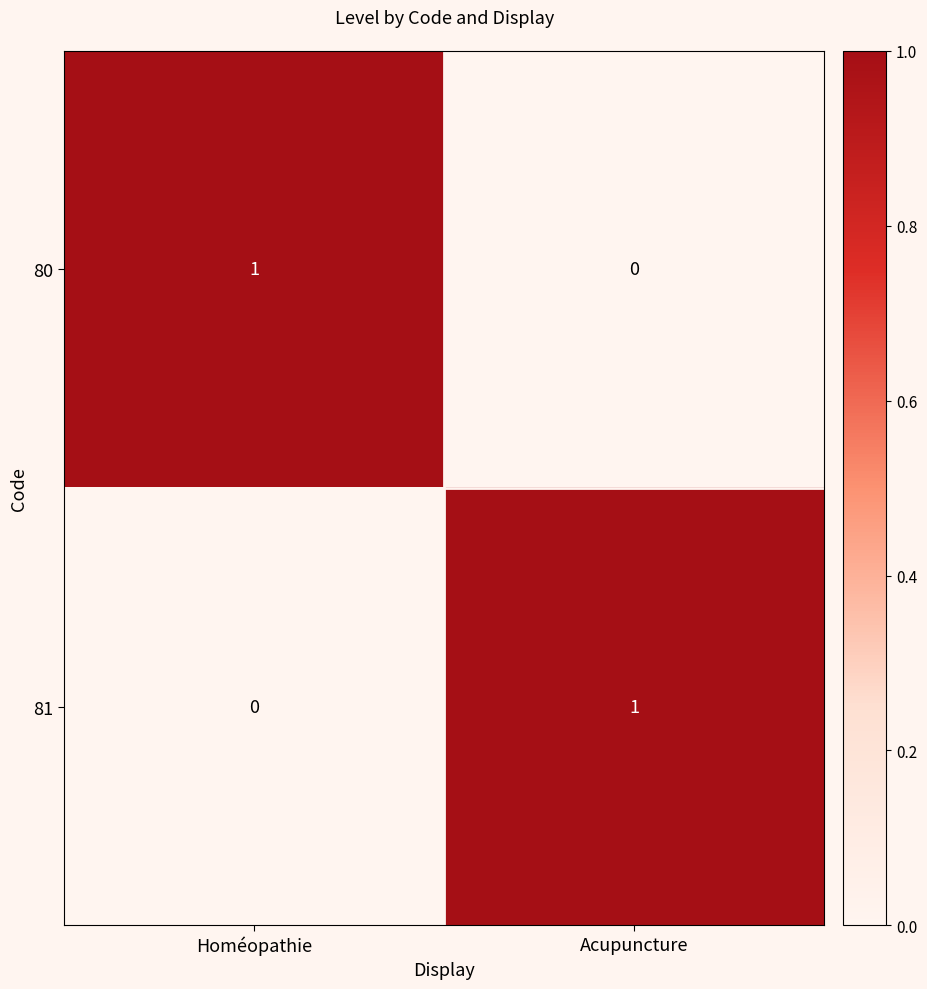

Count the number of data series in this chart.

2